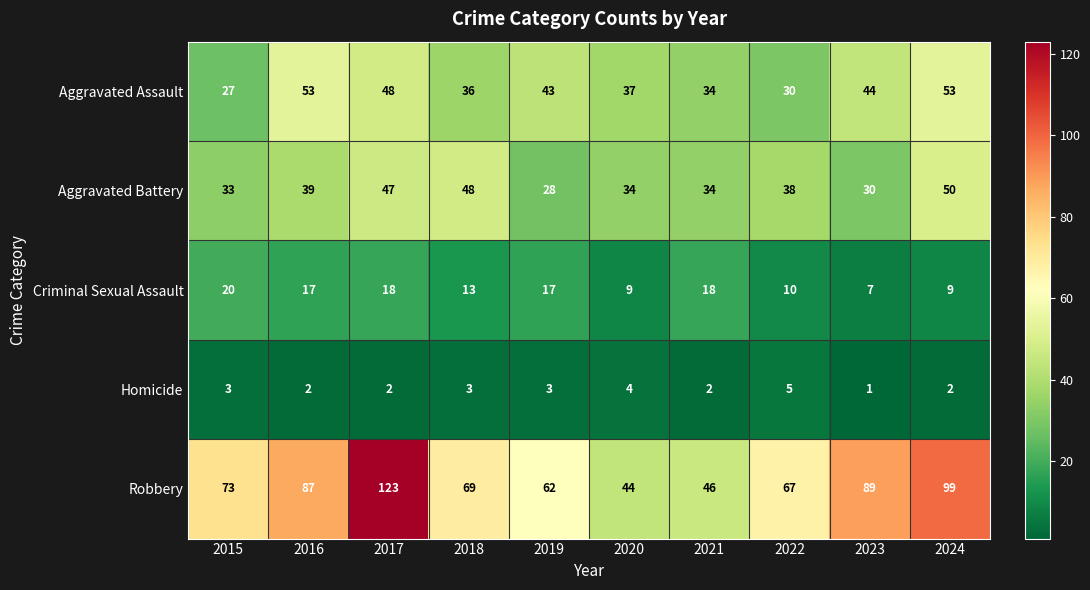

Which series has the largest total across all categories?

Robbery